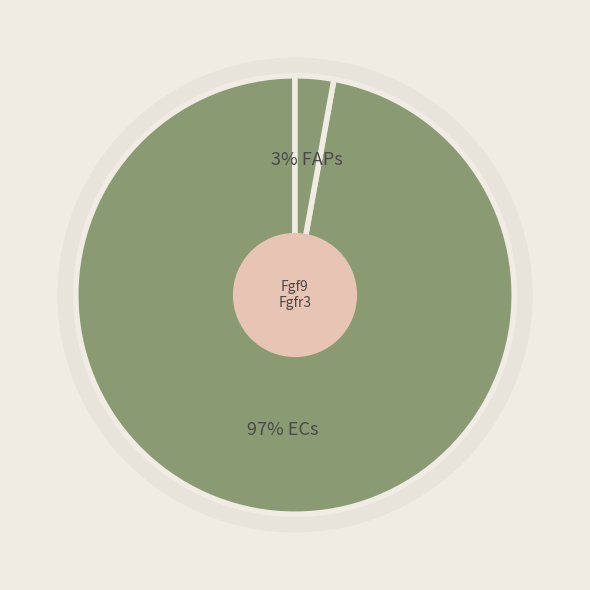

Rank the series by their average value, from highest to lowest.

ECs, FAPs